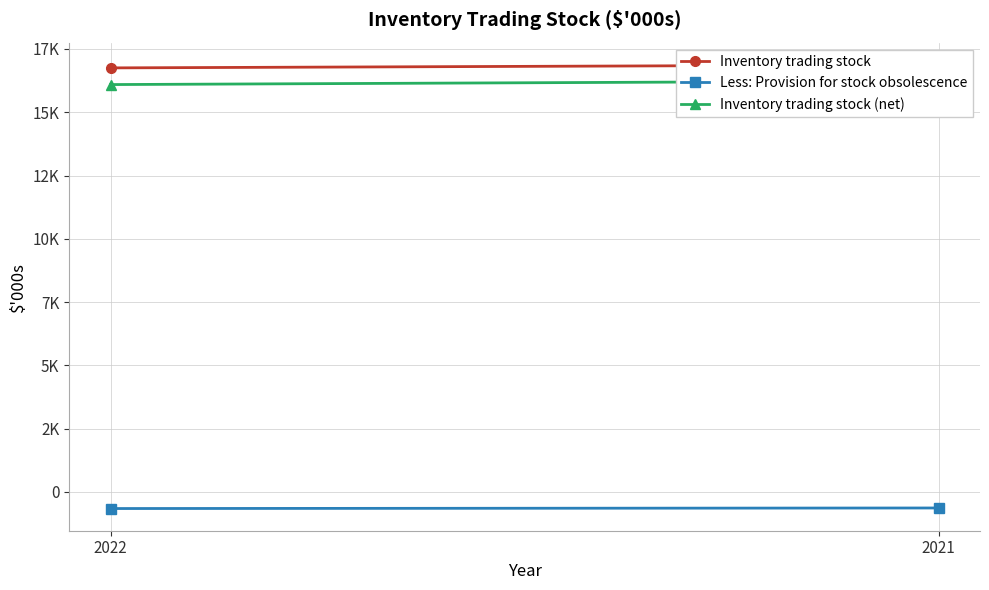

Which series has the largest total across all categories?

Inventory trading stock